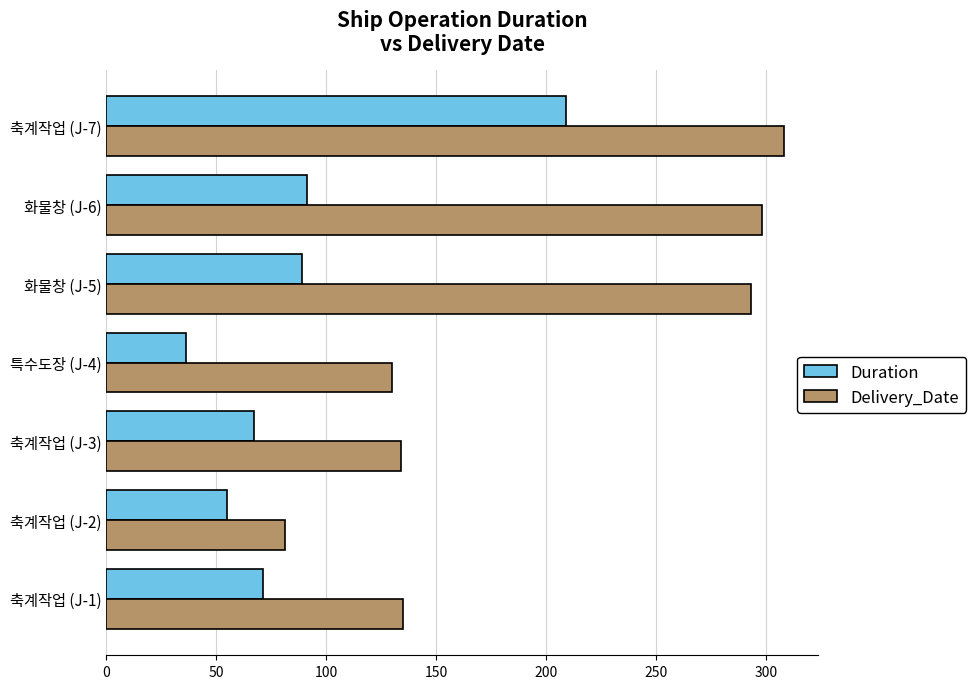

At which label does Duration reach its minimum?

특수도장 (J-4)